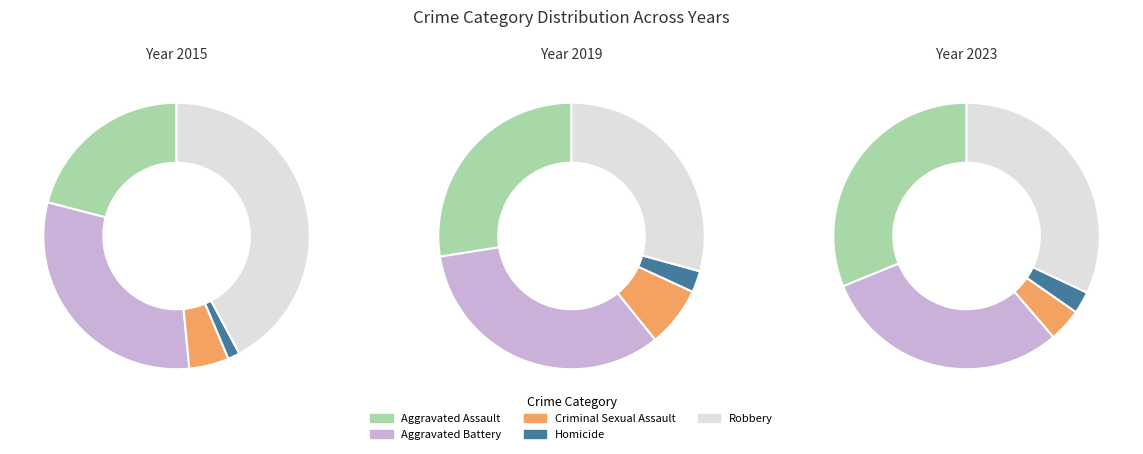

To the nearest percent, what is the combined percentage of Aggravated Battery and Criminal Sexual Assault?

34%